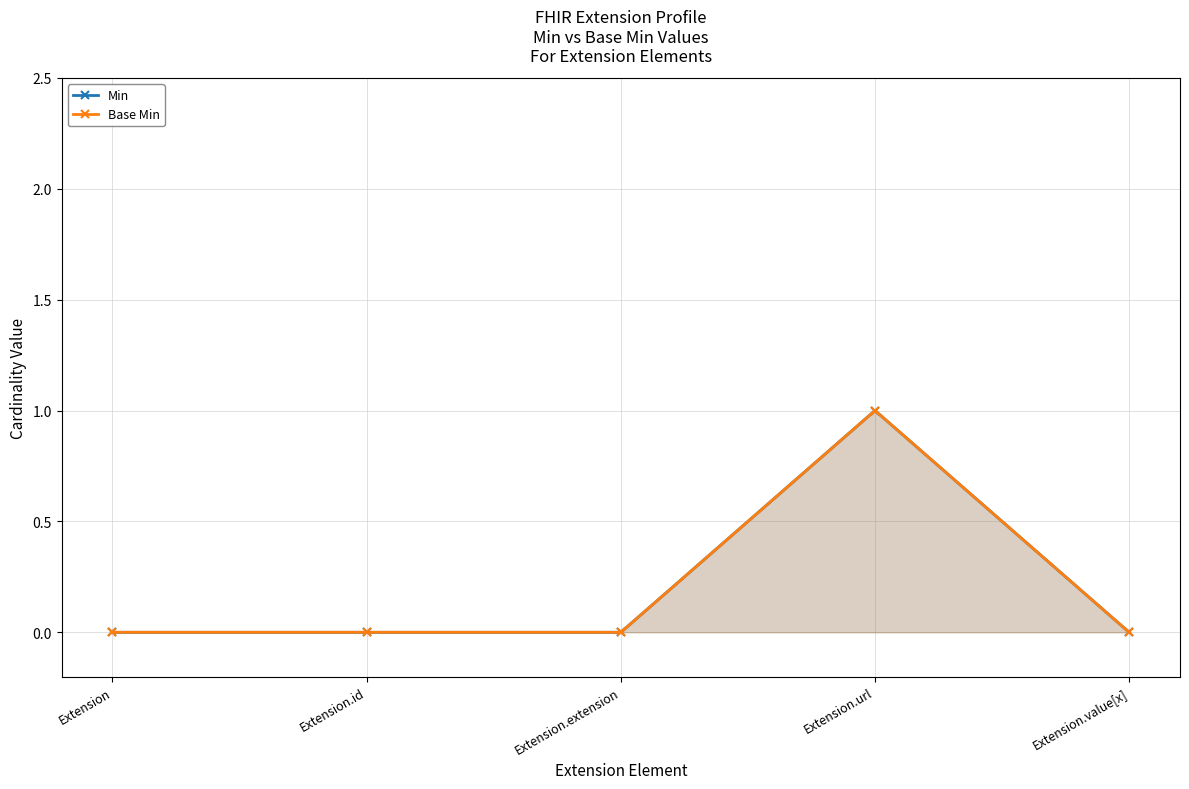

At how many categories does at least one series exceed 0?

1